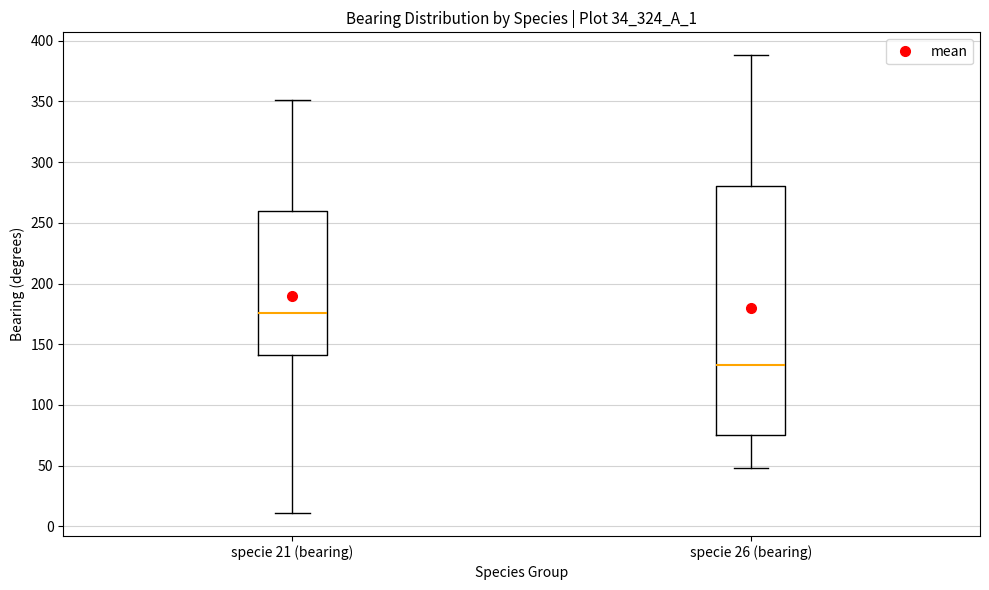

Where is the lower edge of the box for specie 26 (bearing) on the y-axis? The values are not printed on the chart, so give them approximately, as read against the axis.

75